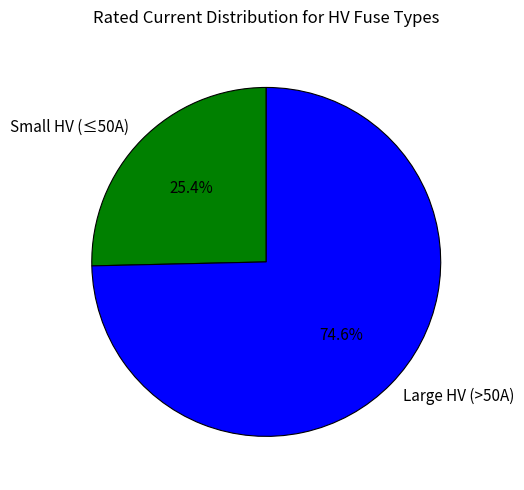

To the nearest percent, what is the difference between the largest and smallest slice percentages?

49%